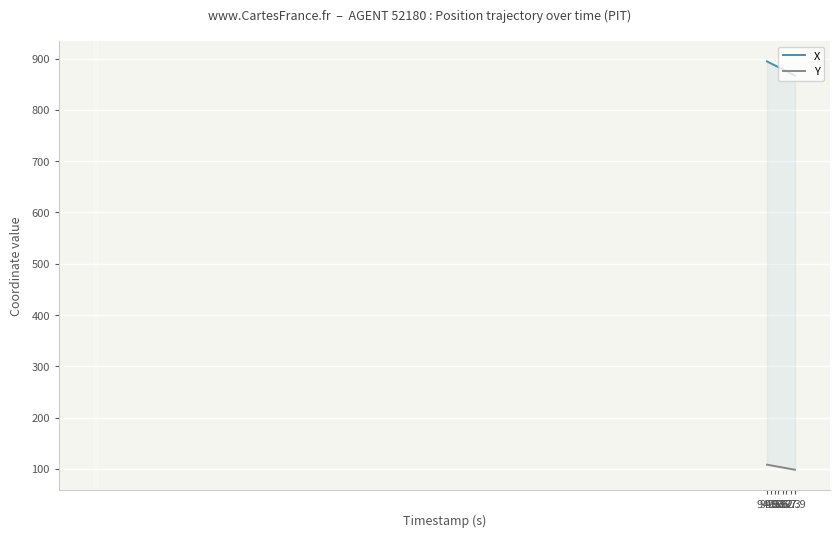

Reading left to right, what are all the values shown in this chart?

X: 894.6	893.9	893.2	892.5	891.8	891.1	890.4	889.7	889.0	888.3	887.5	886.8	886.1	885.4	884.7	884.0	883.3	882.6	881.9	881.2	880.5	879.7	879.0	878.3	877.6	876.9	876.2	875.5	874.8	874.1	873.4	872.7	872.0	871.2	870.5	869.8	869.1	868.4	867.7	867.0
Y: 108.2	107.9	107.7	107.4	107.2	106.9	106.7	106.4	106.2	105.9	105.6	105.4	105.1	104.9	104.6	104.4	104.1	103.9	103.6	103.4	103.1	102.9	102.6	102.3	102.1	101.8	101.6	101.3	101.1	100.8	100.6	100.3	100.1	99.8	99.5	99.3	99.0	98.8	98.5	98.3